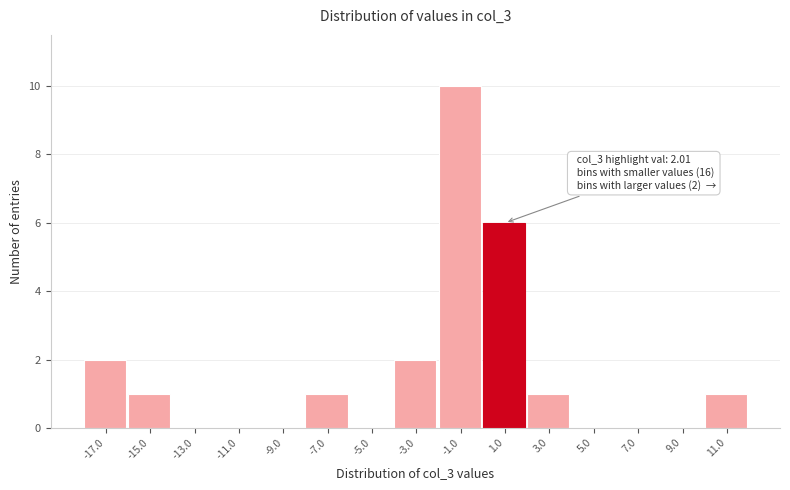

Reading left to right, transcribe all the data shown in this chart.

-17.0=2	-15.0=1	-13.0=0	-11.0=0	-9.0=0	-7.0=1	-5.0=0	-3.0=2	-1.0=10	1.0=6	3.0=1	5.0=0	7.0=0	9.0=0	11.0=1